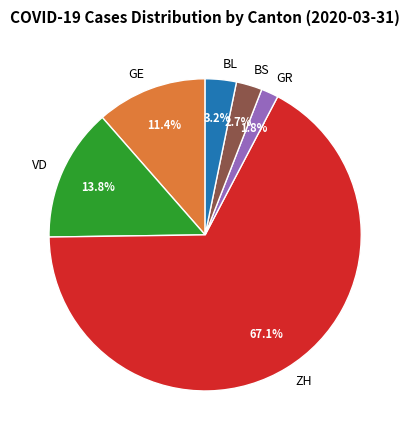

Is there a majority slice in this chart?

Yes